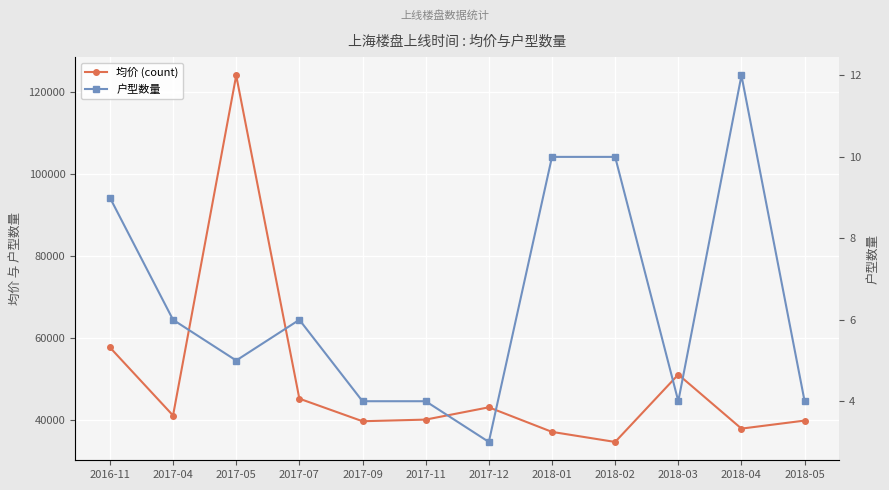

Between 2017-05 and 2017-04, which is larger?

2017-05